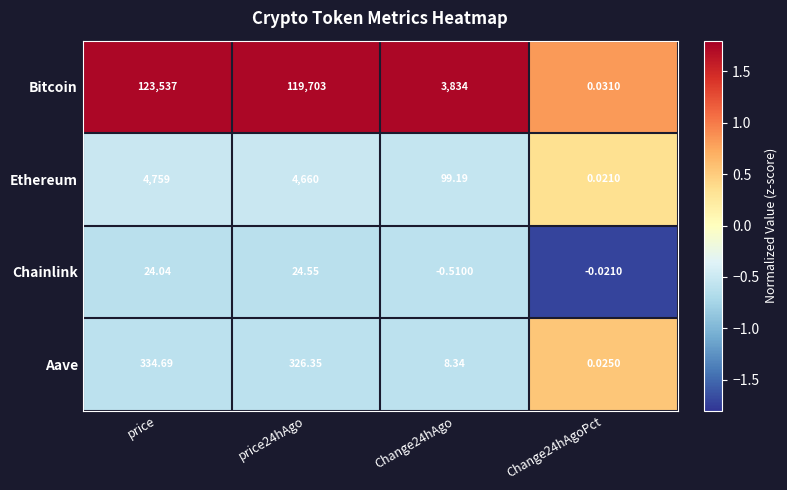

Which series has the widest spread of values?

Bitcoin